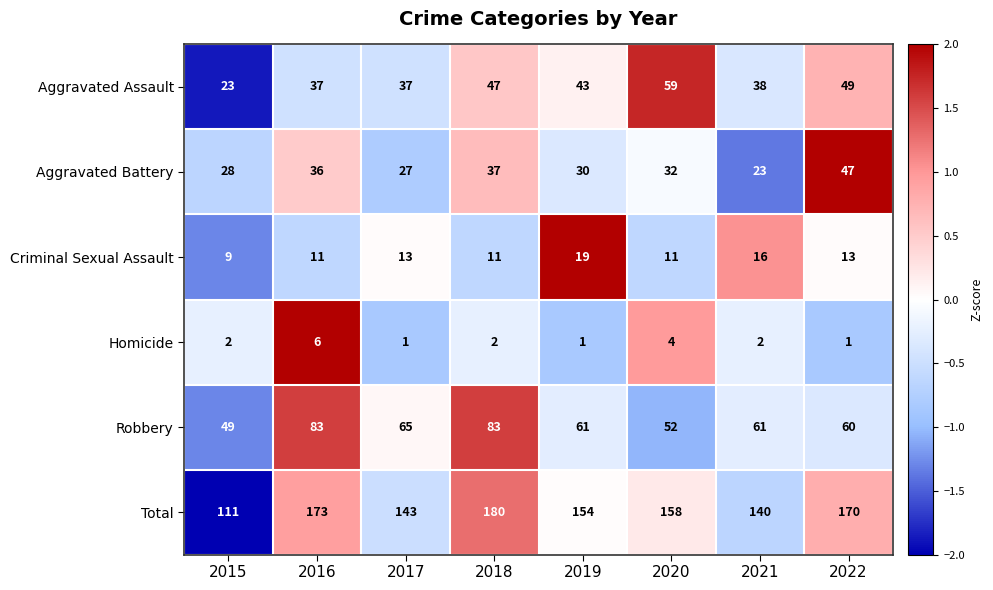

What is the approximate value of Robbery at 2022, to the nearest 10?

60